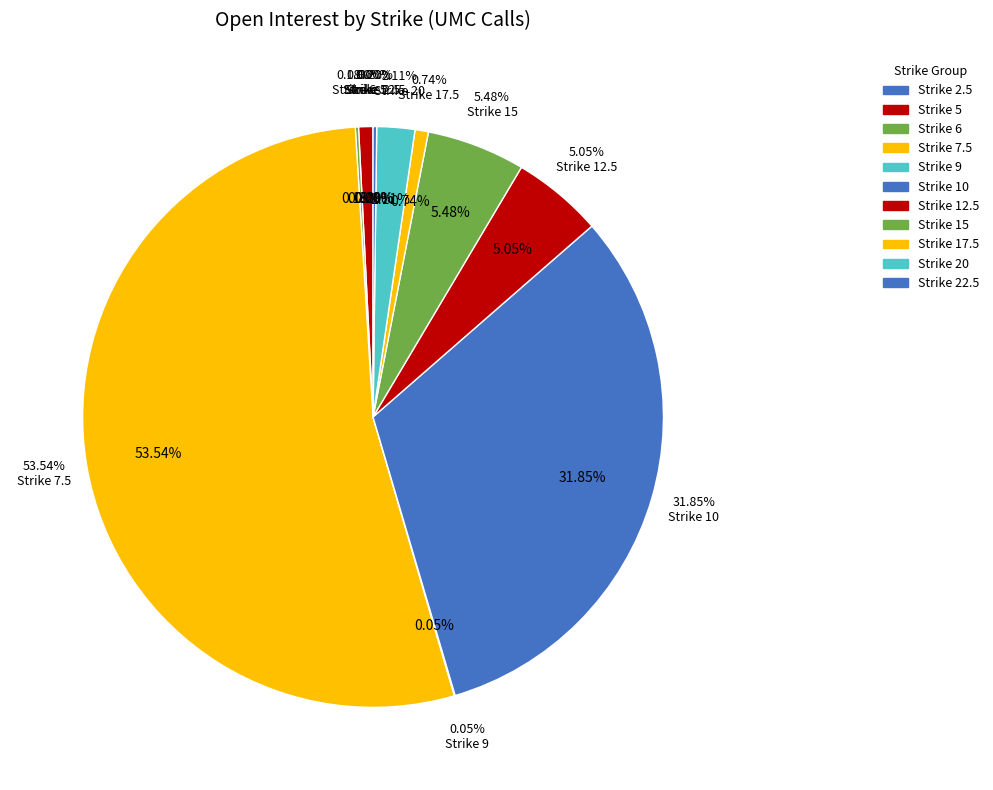

What is the total percentage of Strike 5 and Strike 12.5?

5.8%